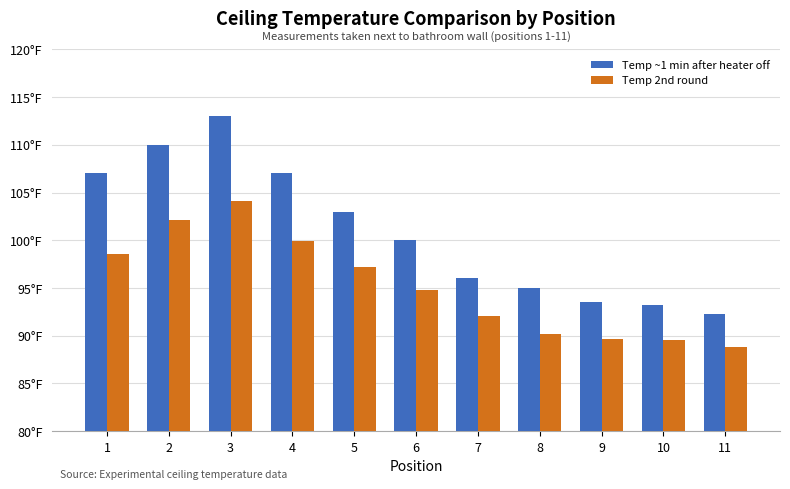

Rank the series at 10 from highest to lowest value.

Temp ~1 min after heater off, Temp 2nd round